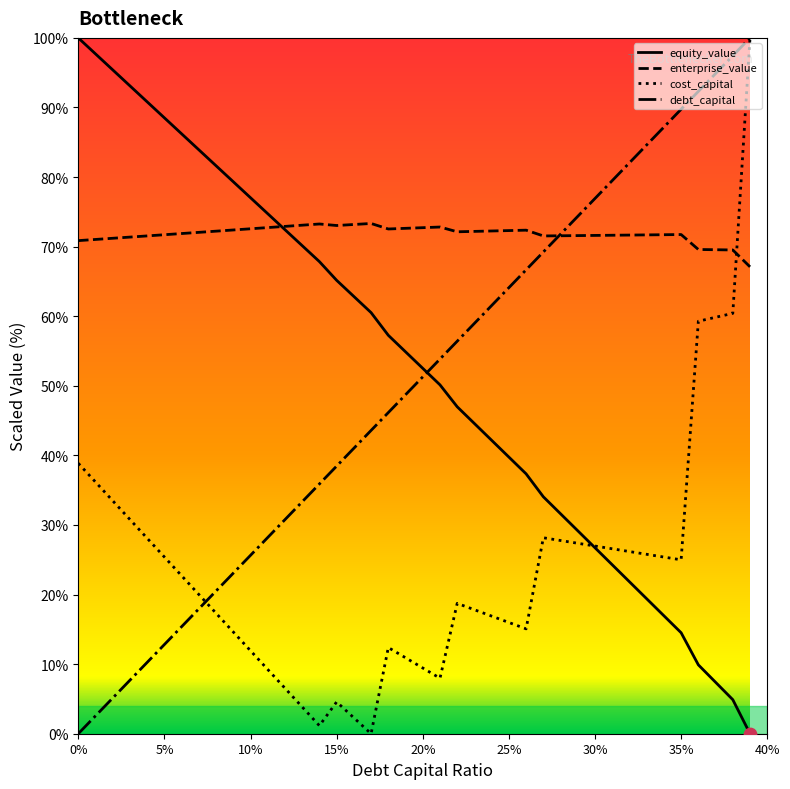

What is the greatest value displayed?

100.0